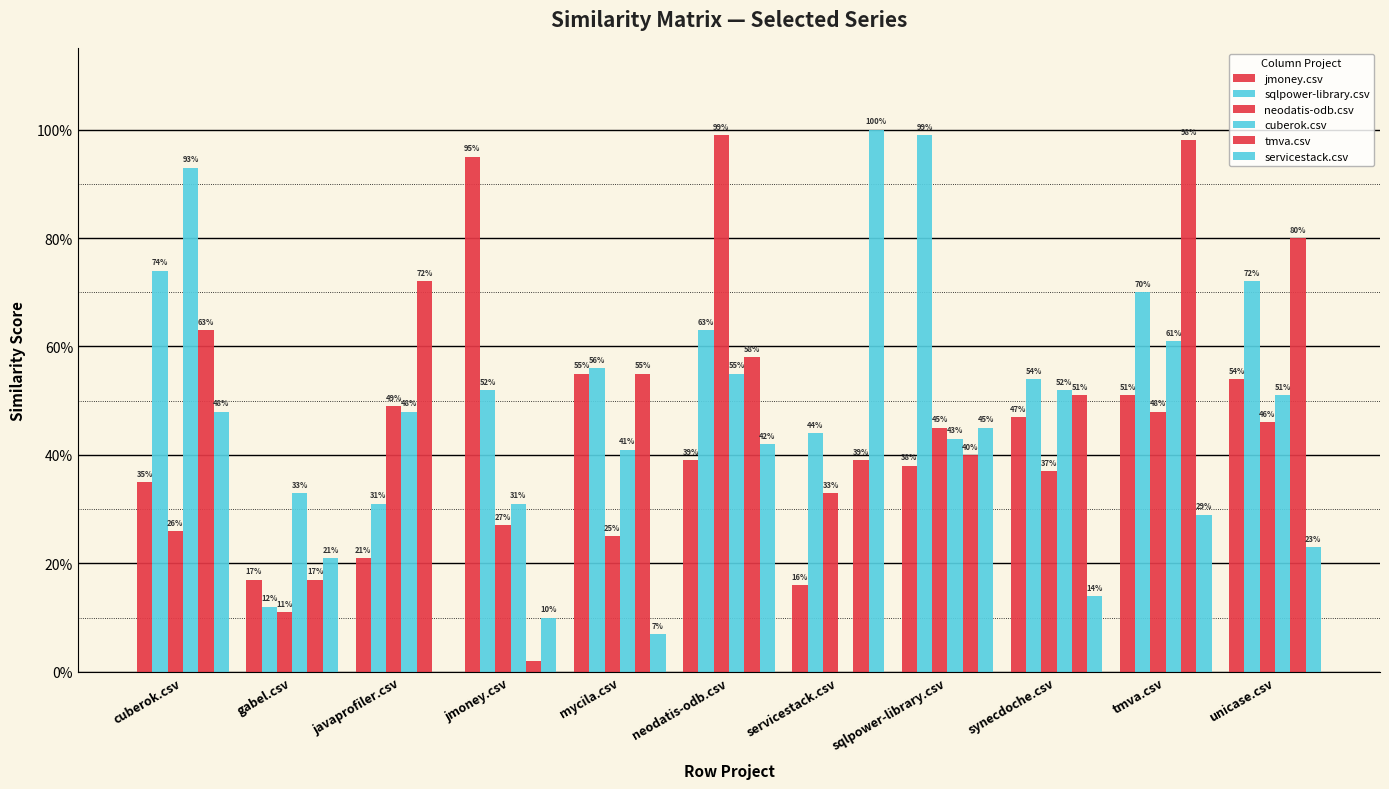

Does the chart contain stacked bars?

No